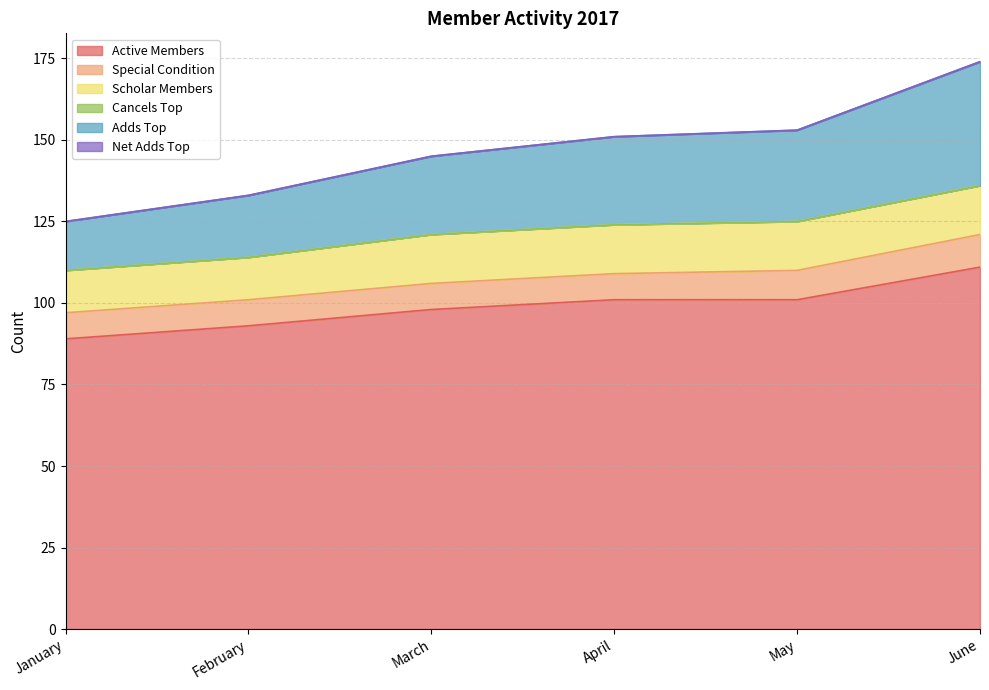

Reading left to right, transcribe all the data shown in this chart.

Active Members: 89	93	98	101	101	111
Special Condition: 8	8	8	8	9	10
Scholar Members: 13	13	15	15	15	15
Cancels Top: 0	0	0	0	0	0
Adds Top: 15	19	24	27	28	38
Net Adds Top: 0	0	0	0	0	0